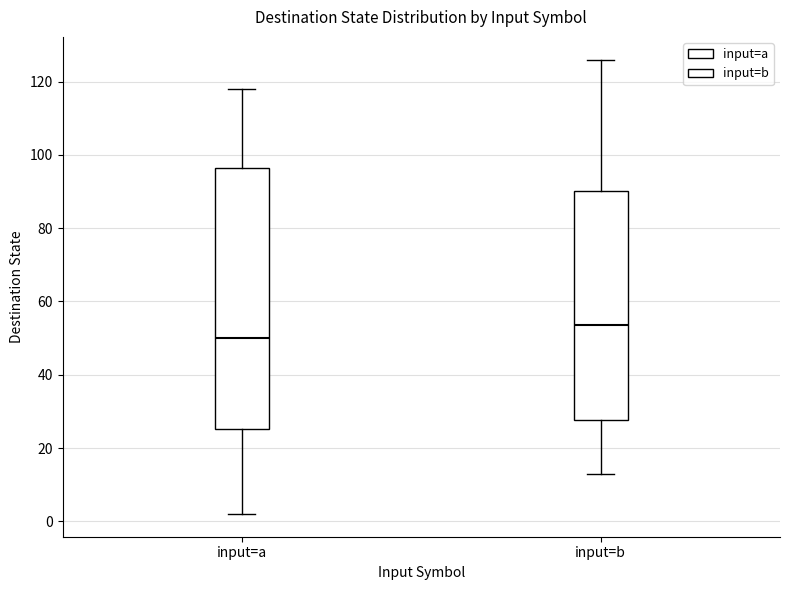

Comparing the boxes themselves (not the whiskers), which one is the tallest?

input=a